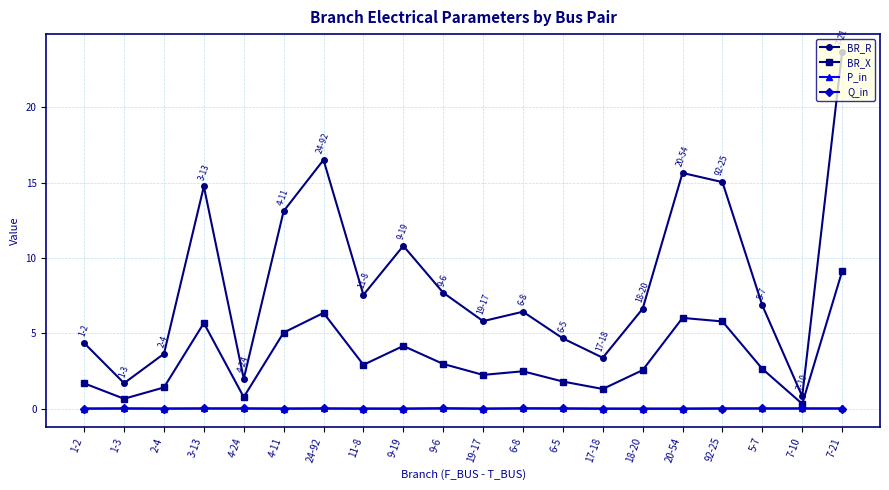

What position from the right is 92-25?

4